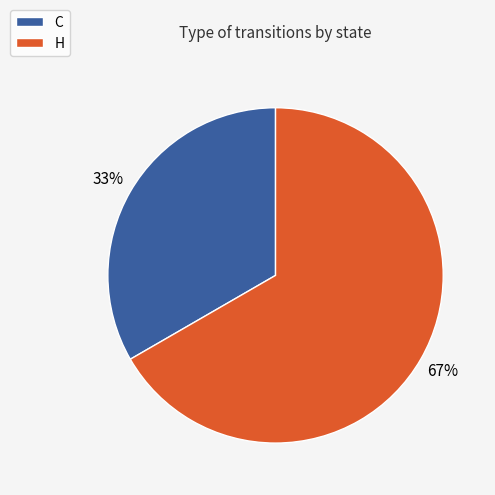

Is the sum of C and H greater than half?

Yes